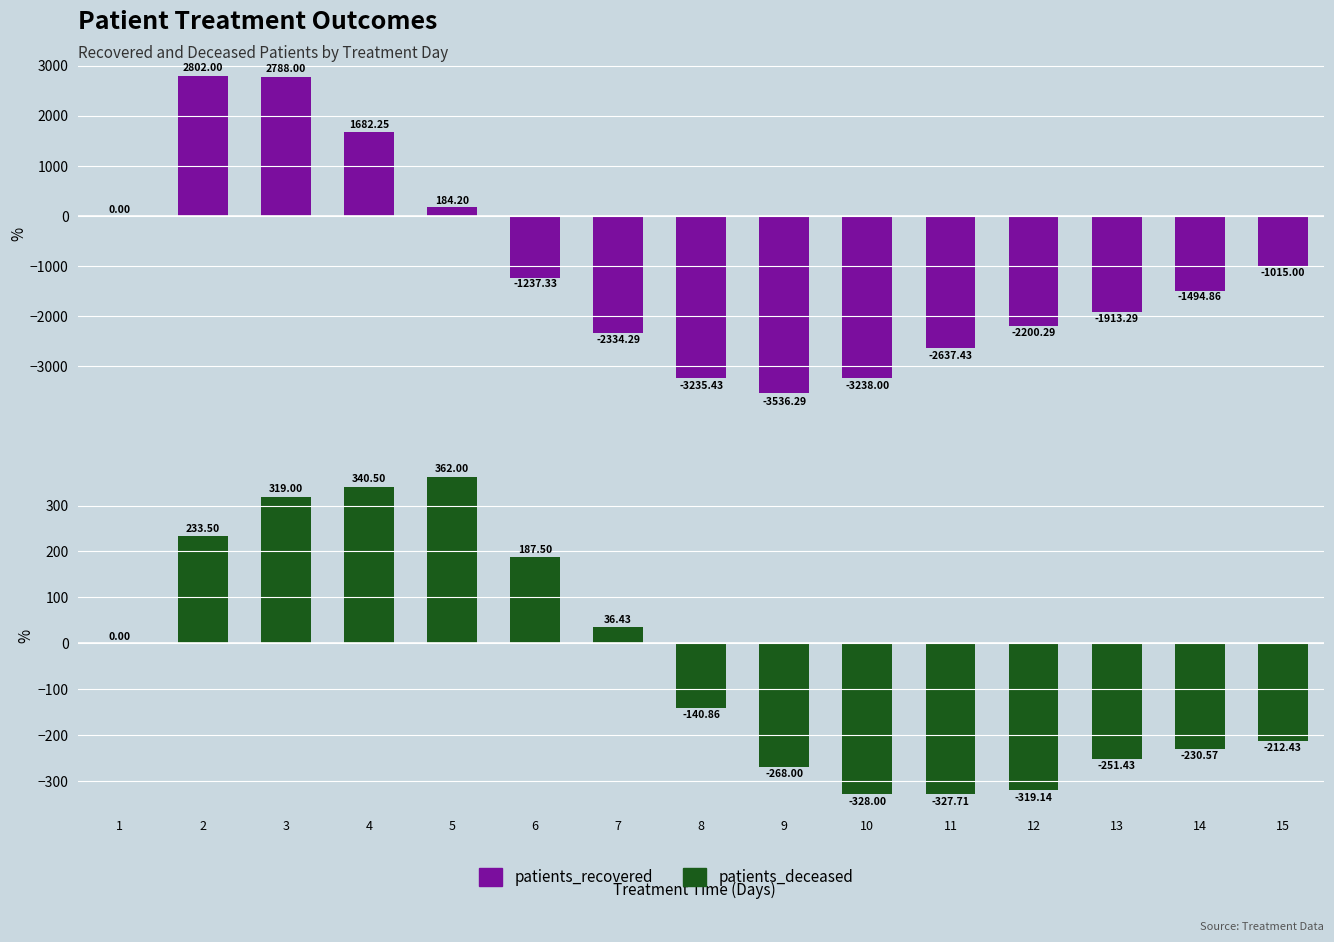

What is the difference between the maximum and minimum values in the patients_deceased series?

690.0